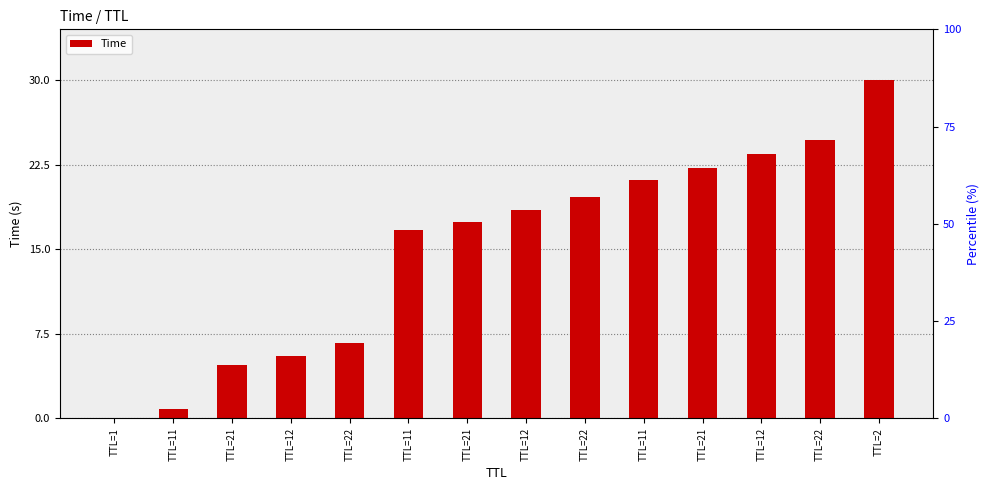

What value does the data have at TTL=11?

21.1